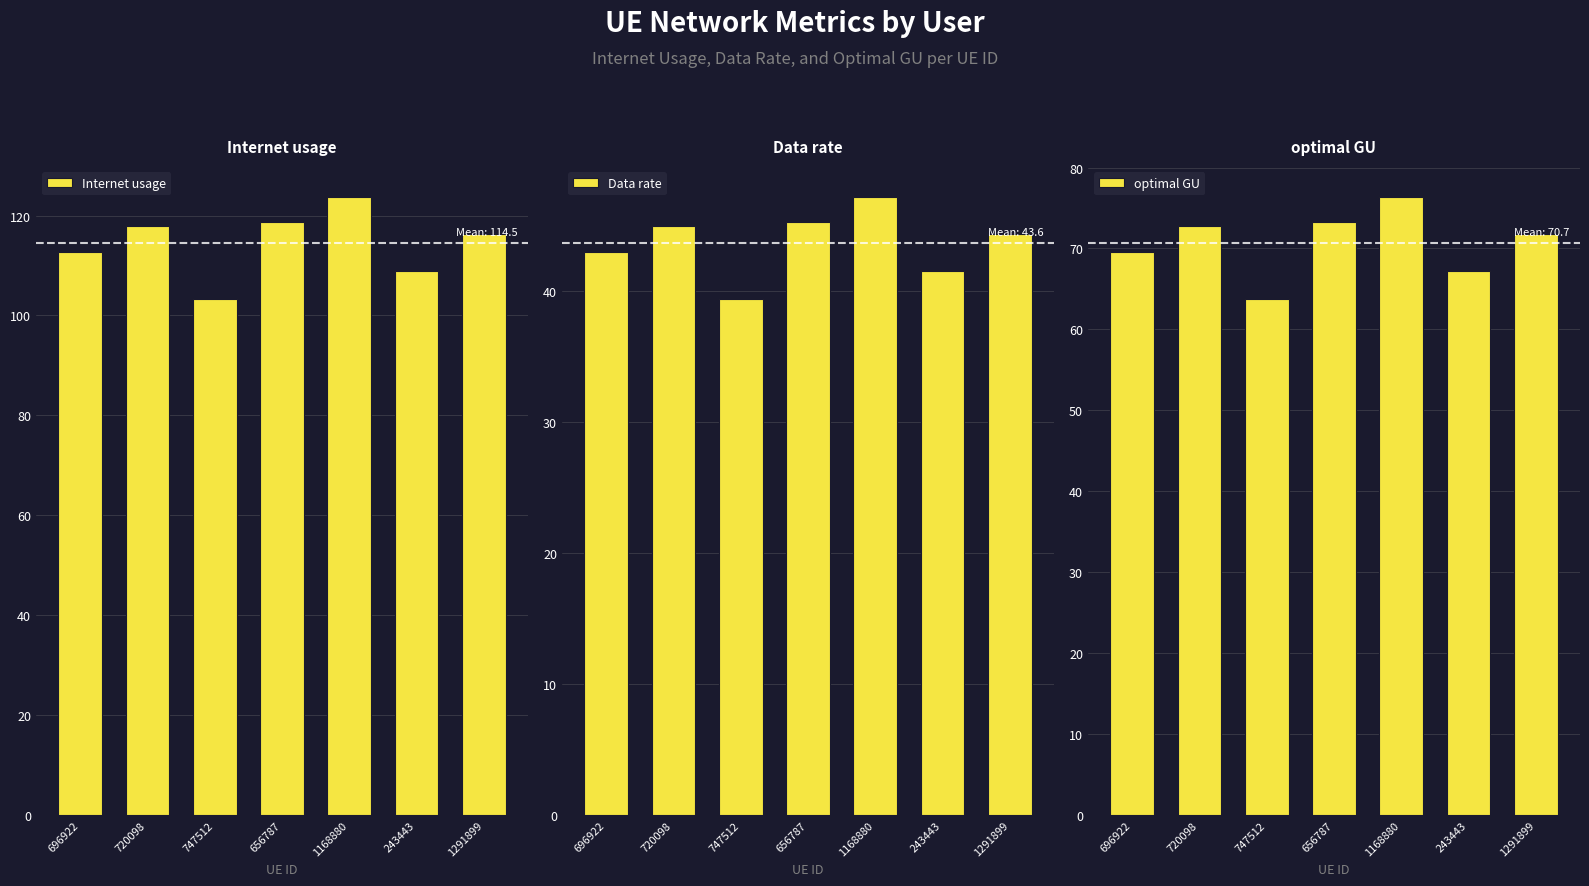

List the labels in order of optimal GU value, largest first.

1168880, 656787, 720098, 1291899, 696922, 243443, 747512